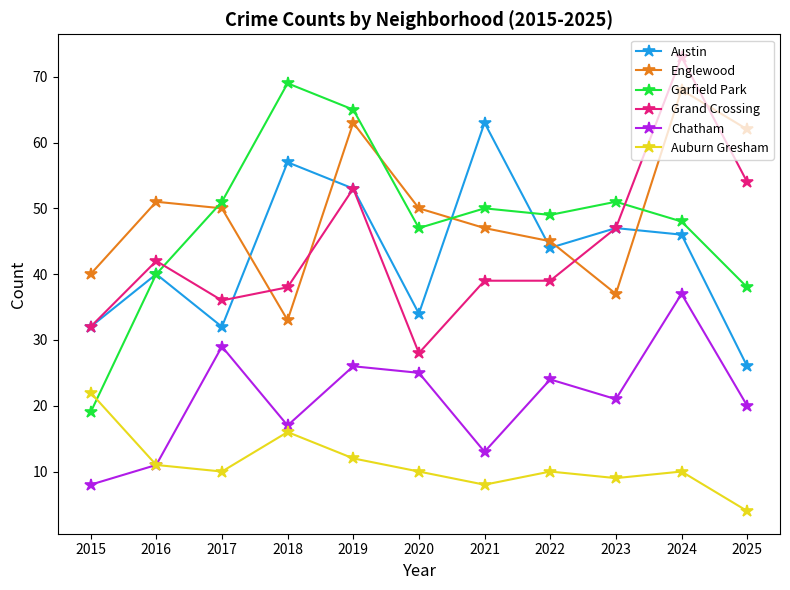

Read the Garfield Park value at 2015, to the nearest 10.

20